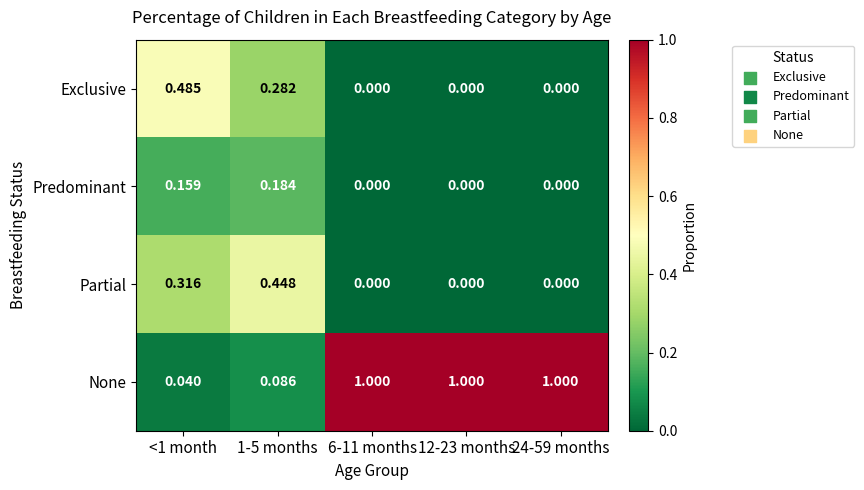

What is the greatest value displayed?

1.0